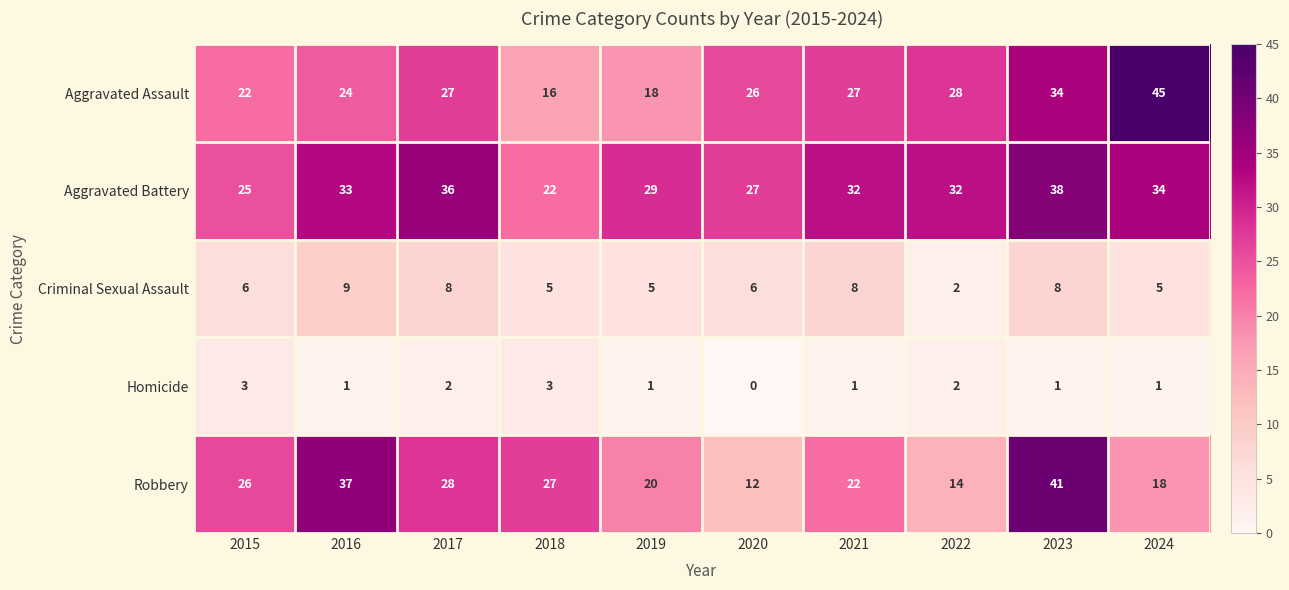

Which series changed the most between 2019 and 2023?

Robbery